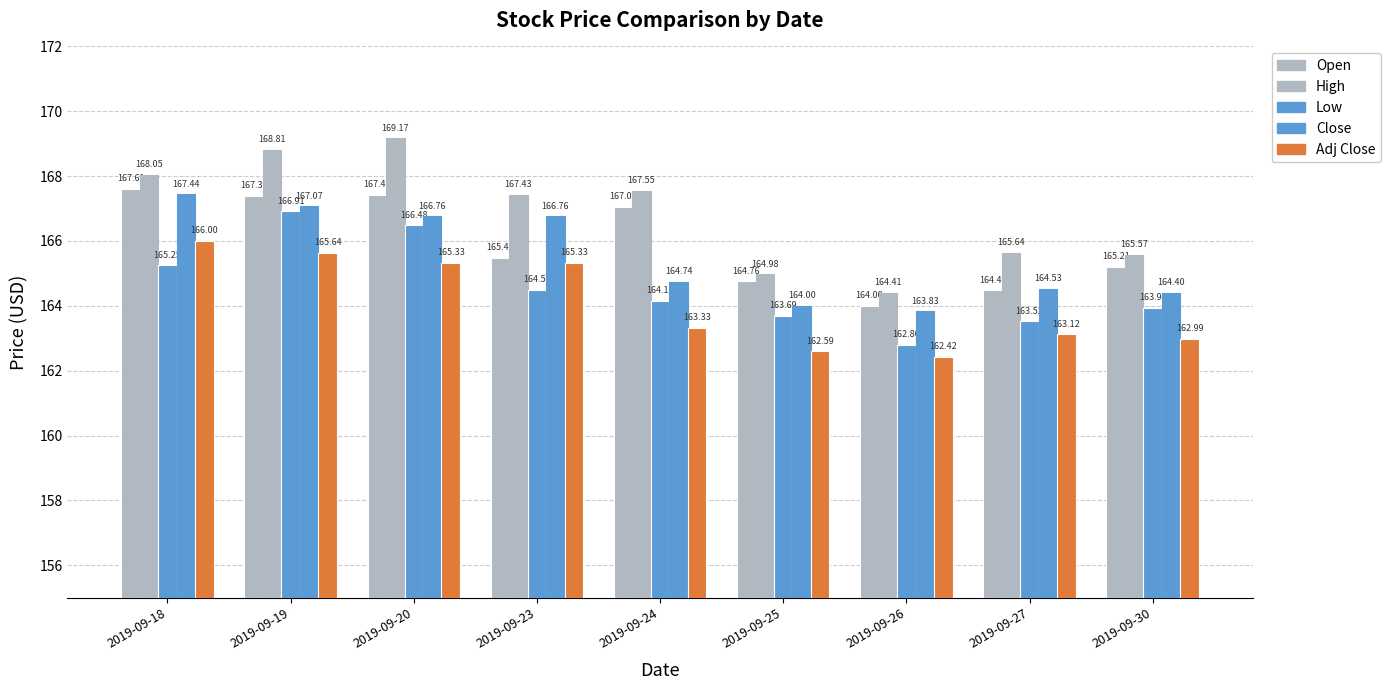

The value of Open at 2019-09-20 is 167.4. True or false?

True